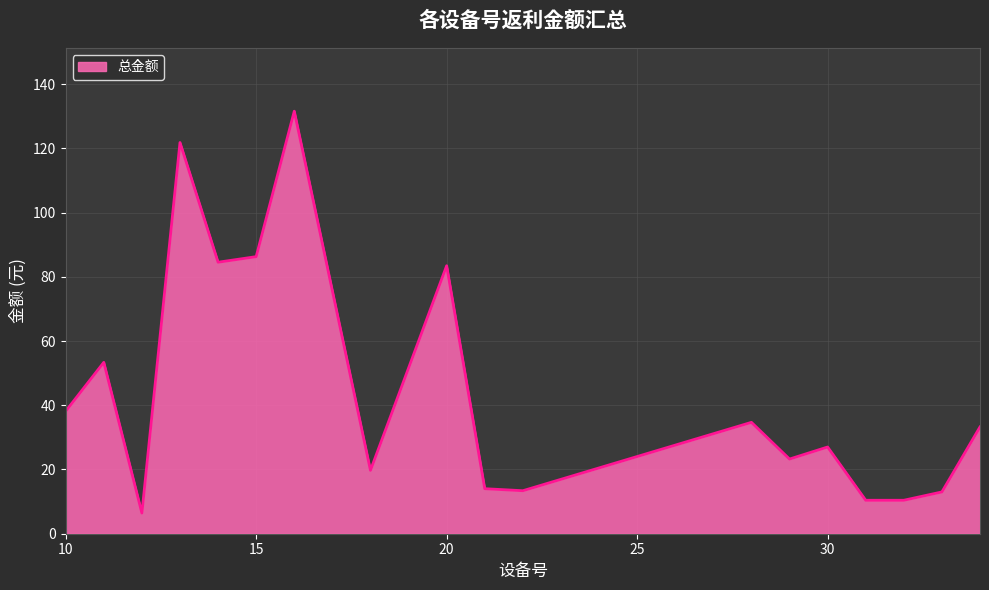

What is the greatest value displayed?

131.6